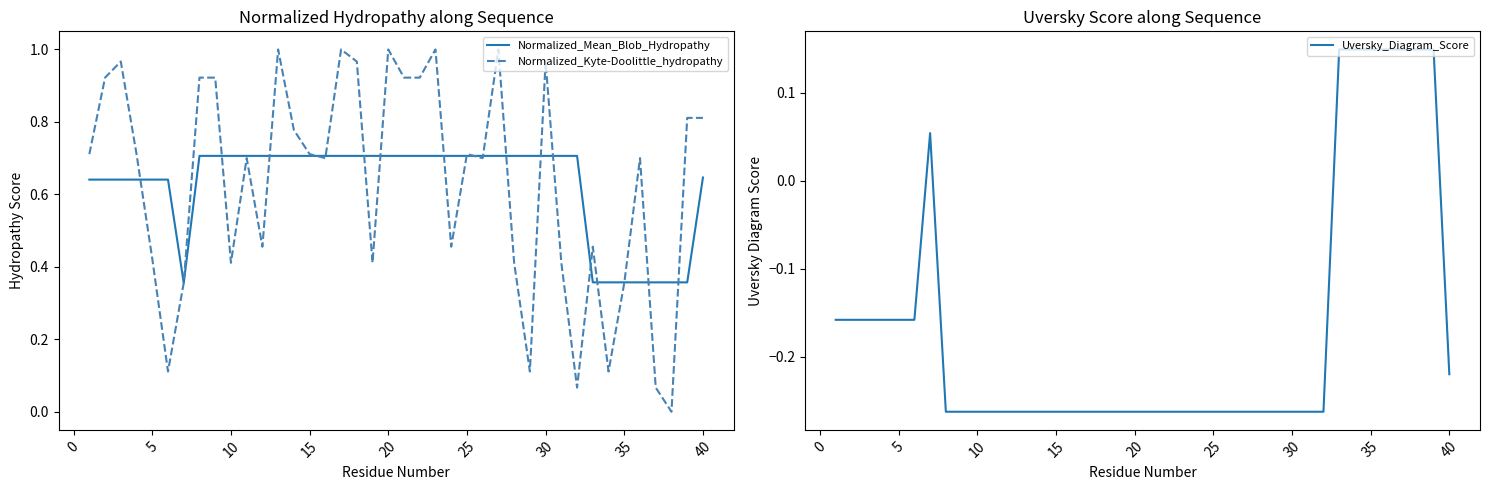

At how many categories does at least one series exceed 0?

40